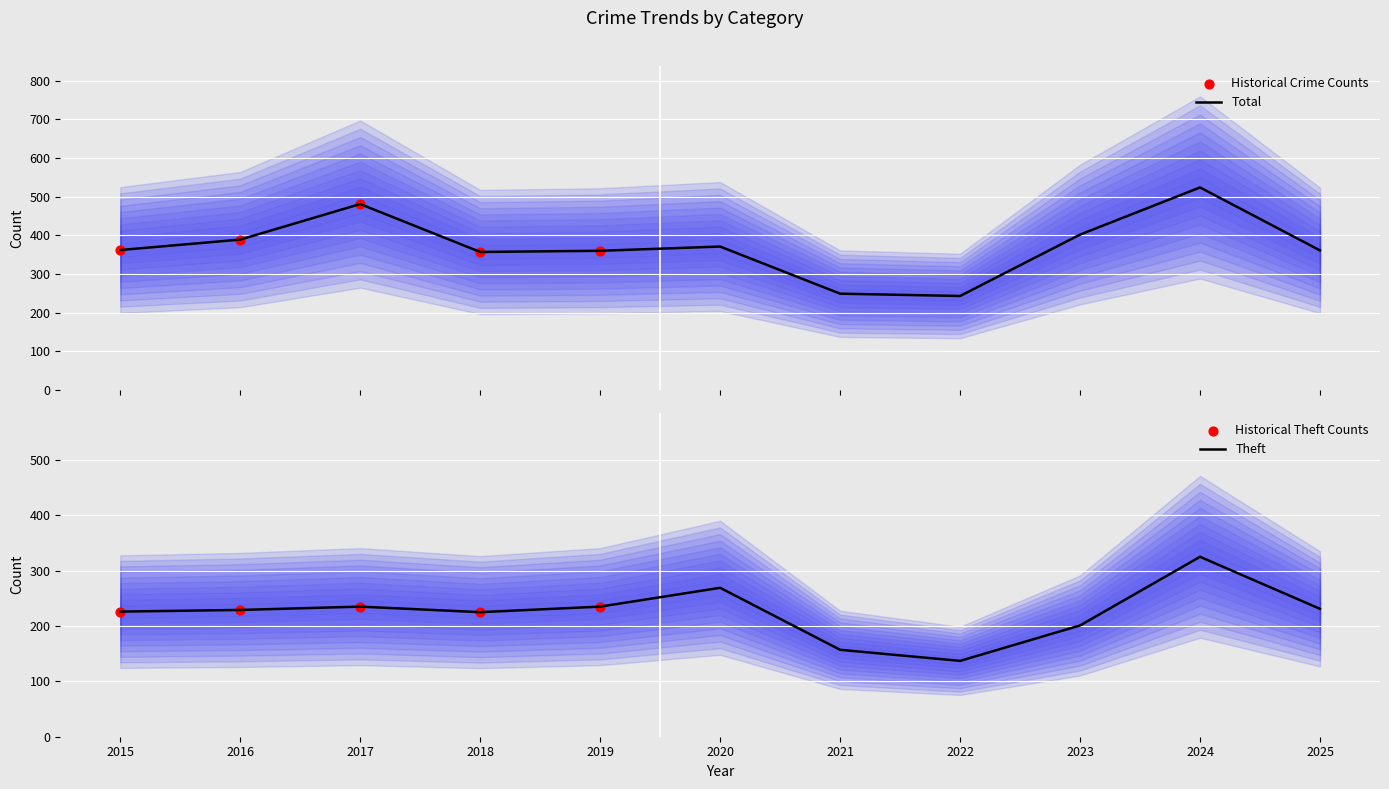

The Theft series shows 201 at 2023. True or false?

True